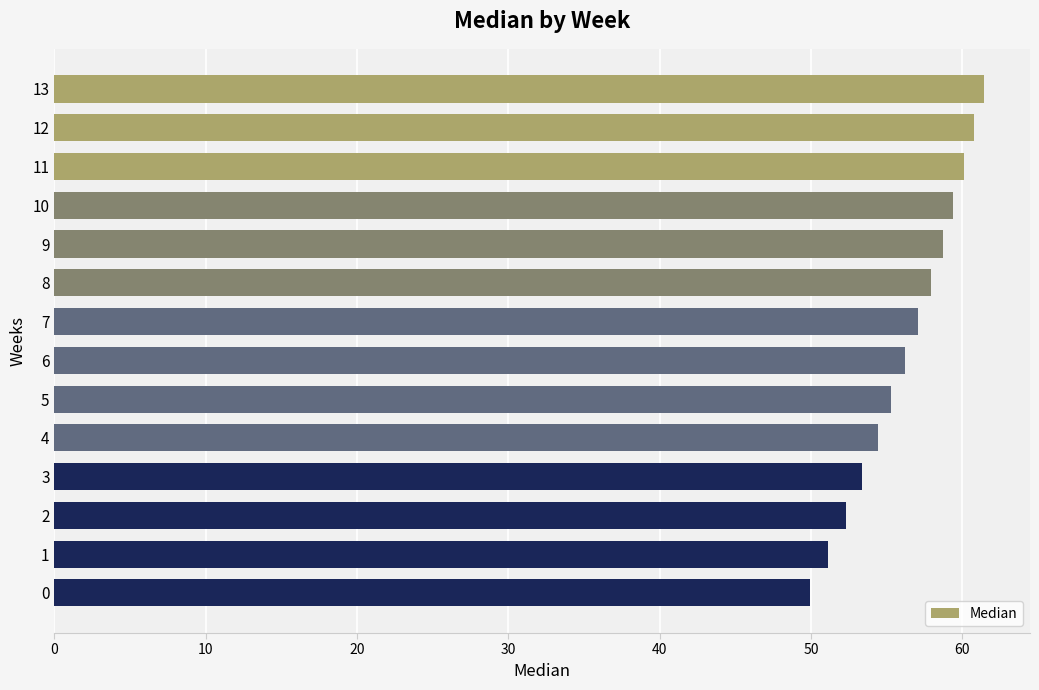

Are the bars horizontal?

Yes